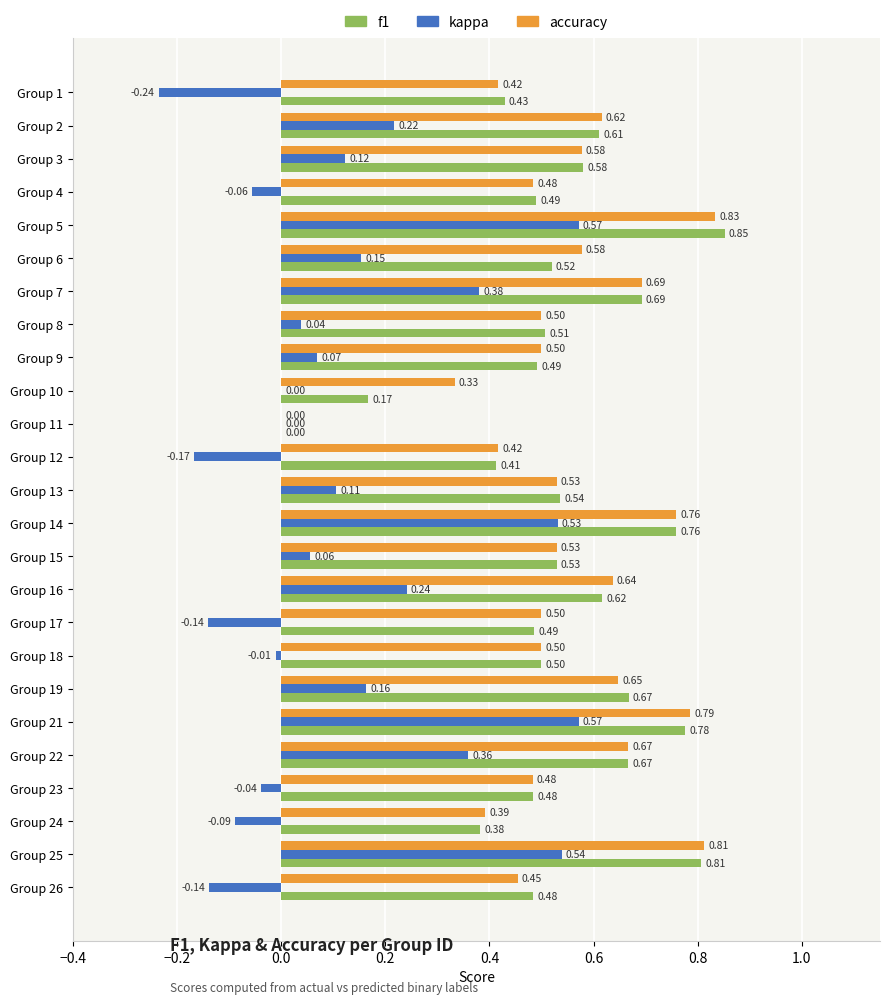

At which label is f1 closest to 0?

Group 11